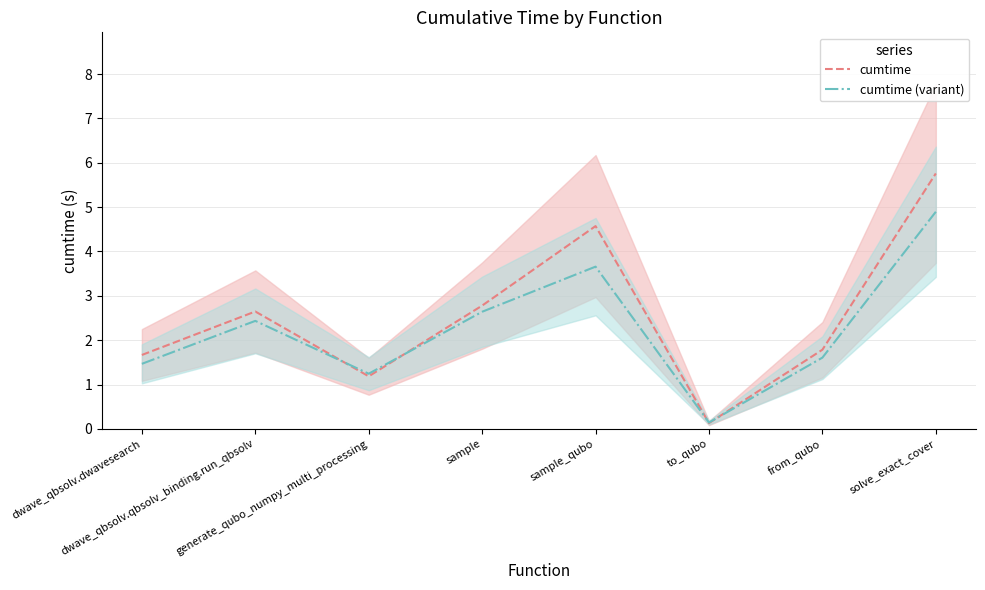

Which label corresponds to the smallest value in the chart?

to_qubo